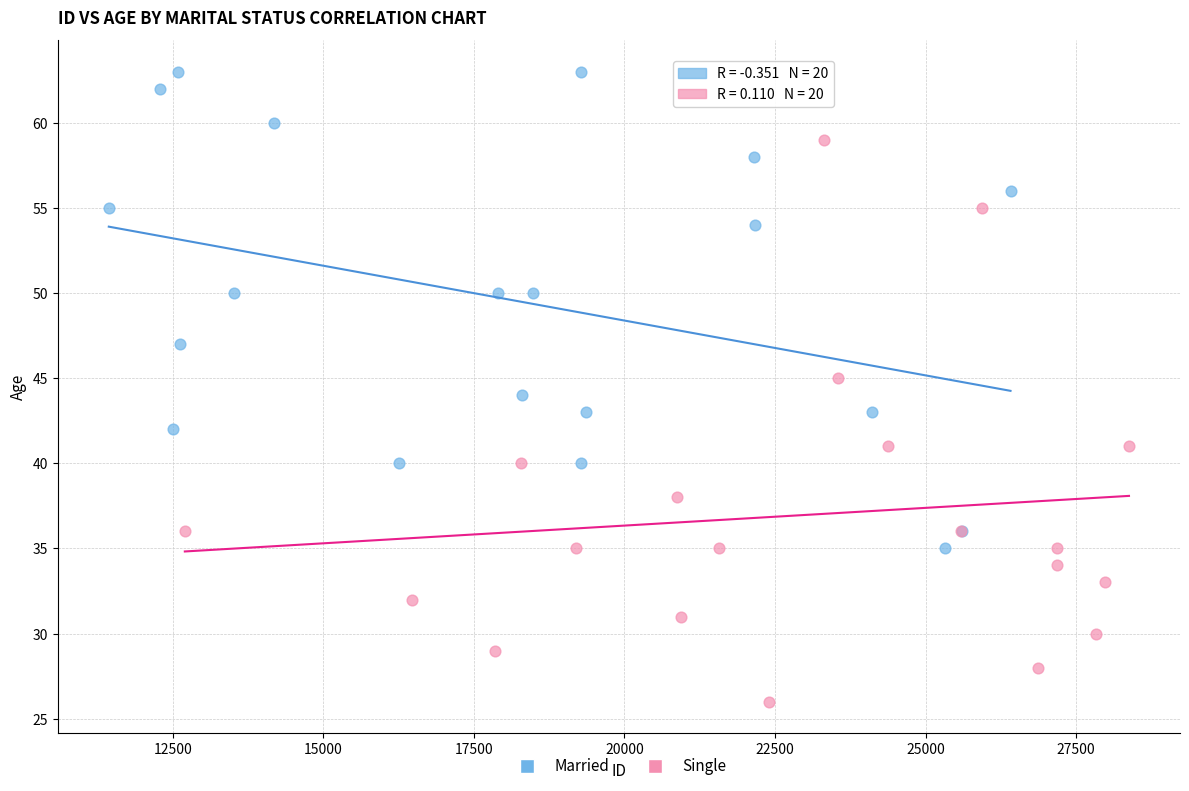

What are all the series names shown in the legend?

Married, Single